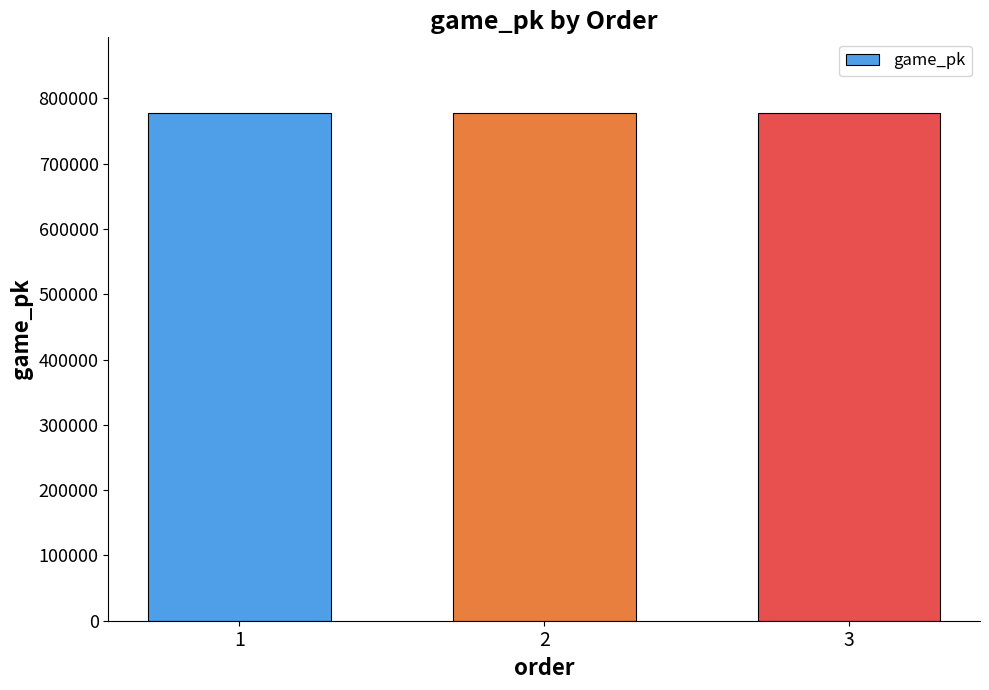

What is the ratio of the value at 3 to the value at 1?

1.0